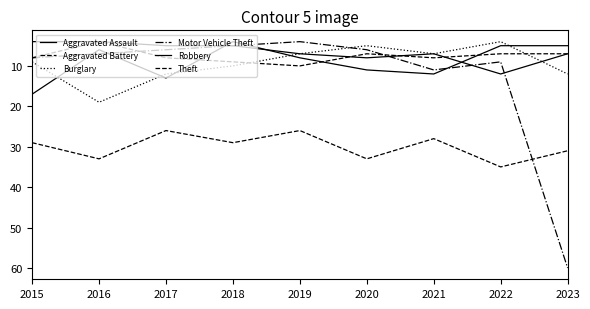

At which category does Theft reach its first local peak?

2016